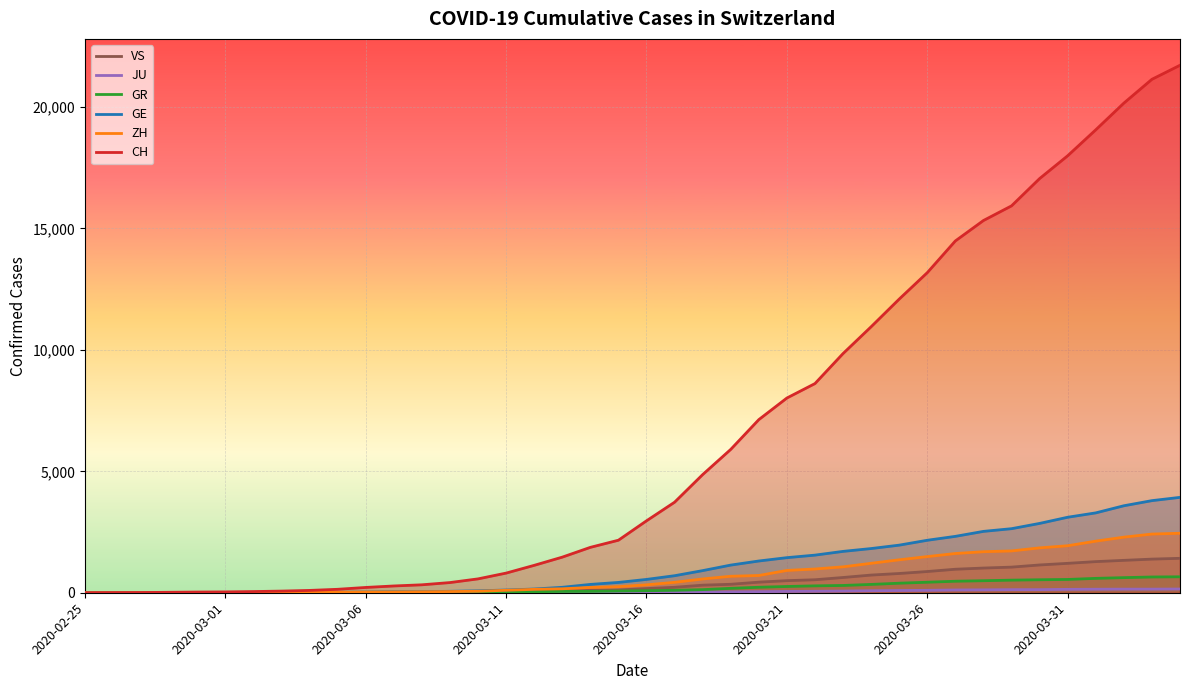

What is the difference between the maximum and minimum values in the ZH series?

2450